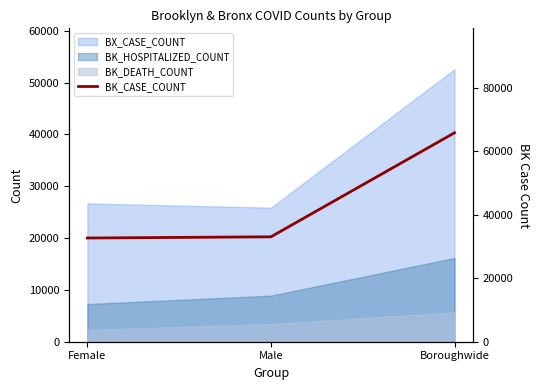

Which has a higher value, Boroughwide or Male?

Boroughwide